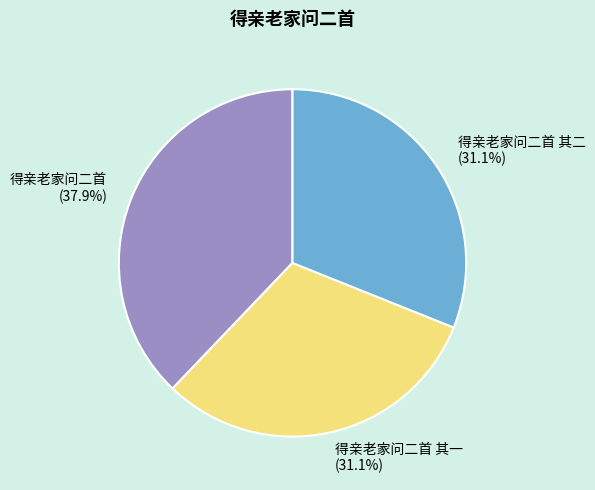

What portion of the pie excludes 得亲老家问二首 (37.9%)?

62.1%